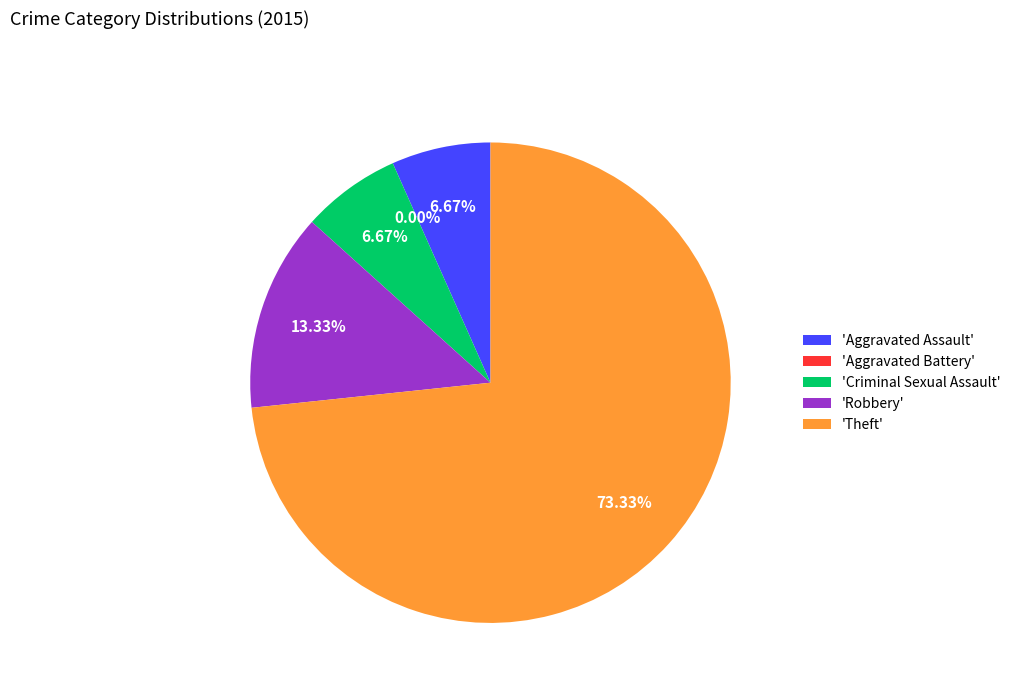

Which category has the biggest portion of the pie?

Theft